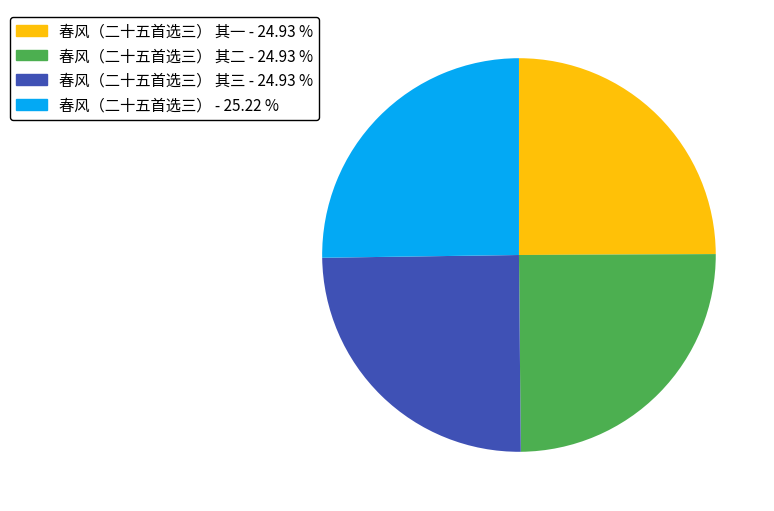

What is the ratio of the value at 春风（二十五首选三） 其一 - 24.93 % to the value at 春风（二十五首选三） 其二 - 24.93 %?

1.0